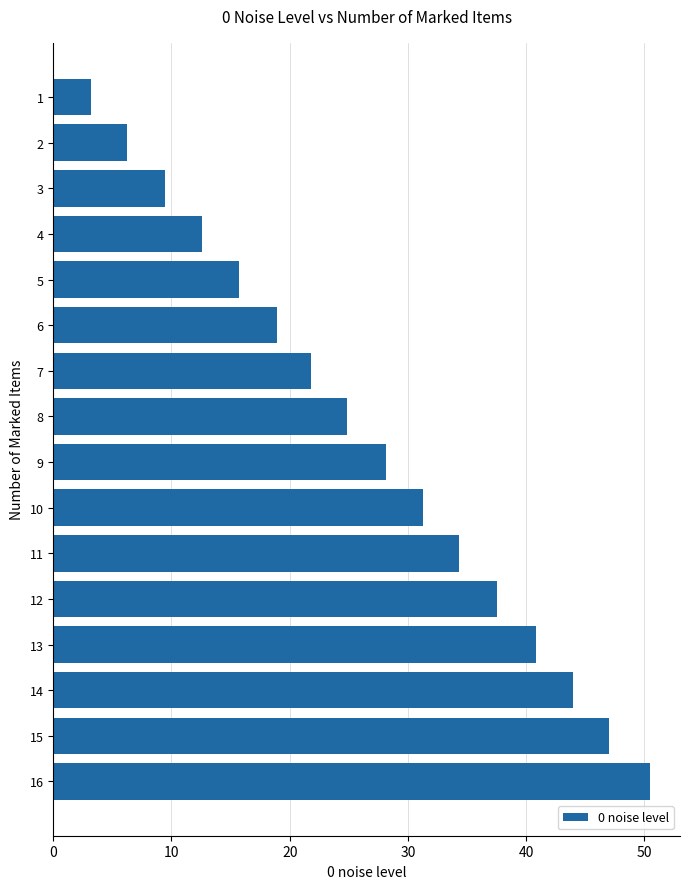

The chart shows a value of 24.8 at 8. True or false?

True